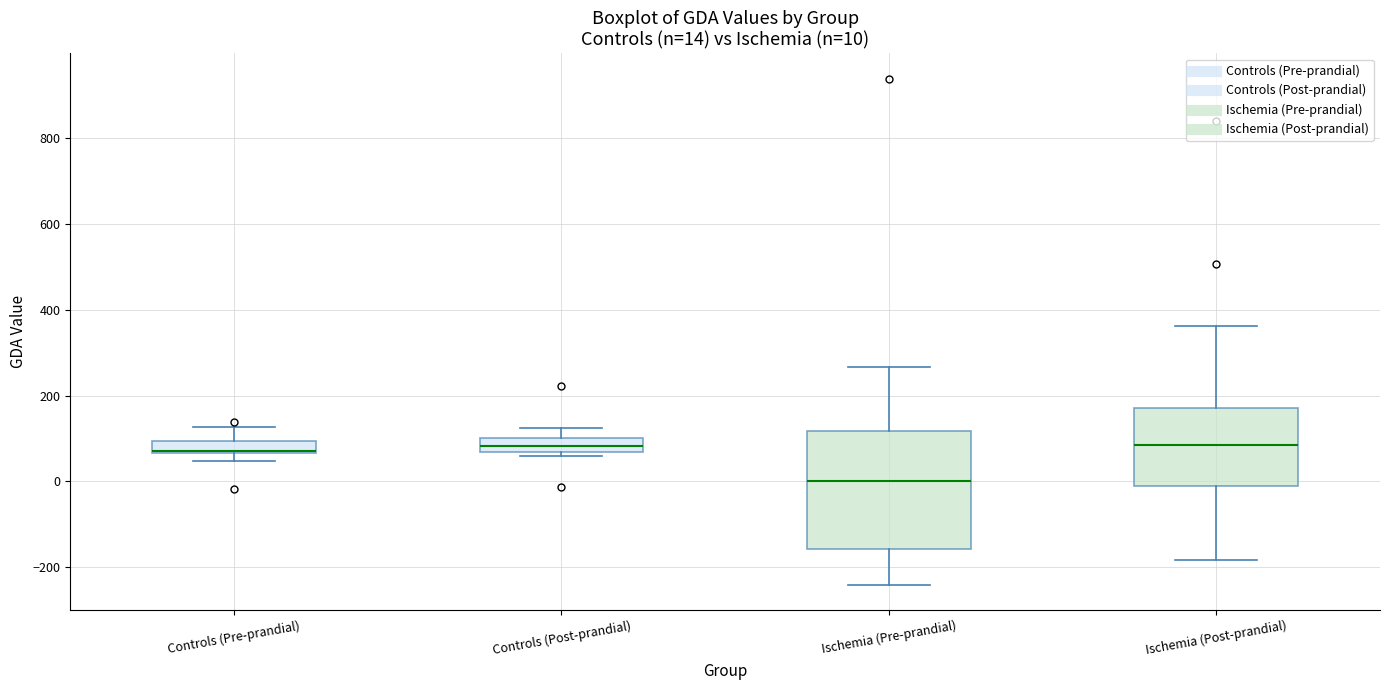

Which box is the tallest, from its lower edge to its upper edge?

Ischemia (Pre-prandial)